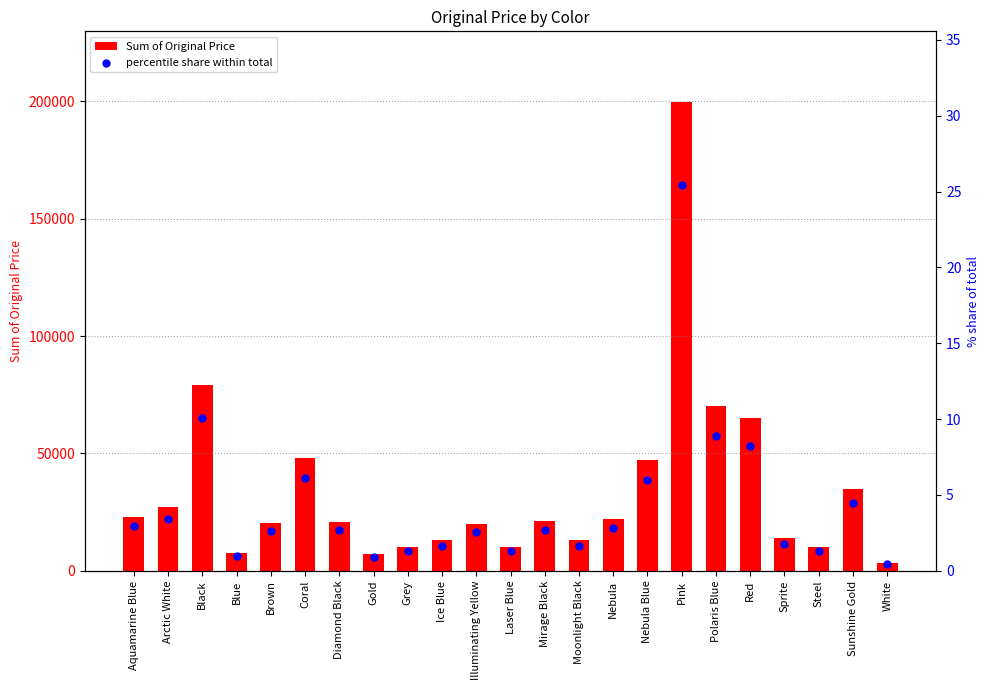

Which series has the widest spread of Y values?

Sum of Original Price